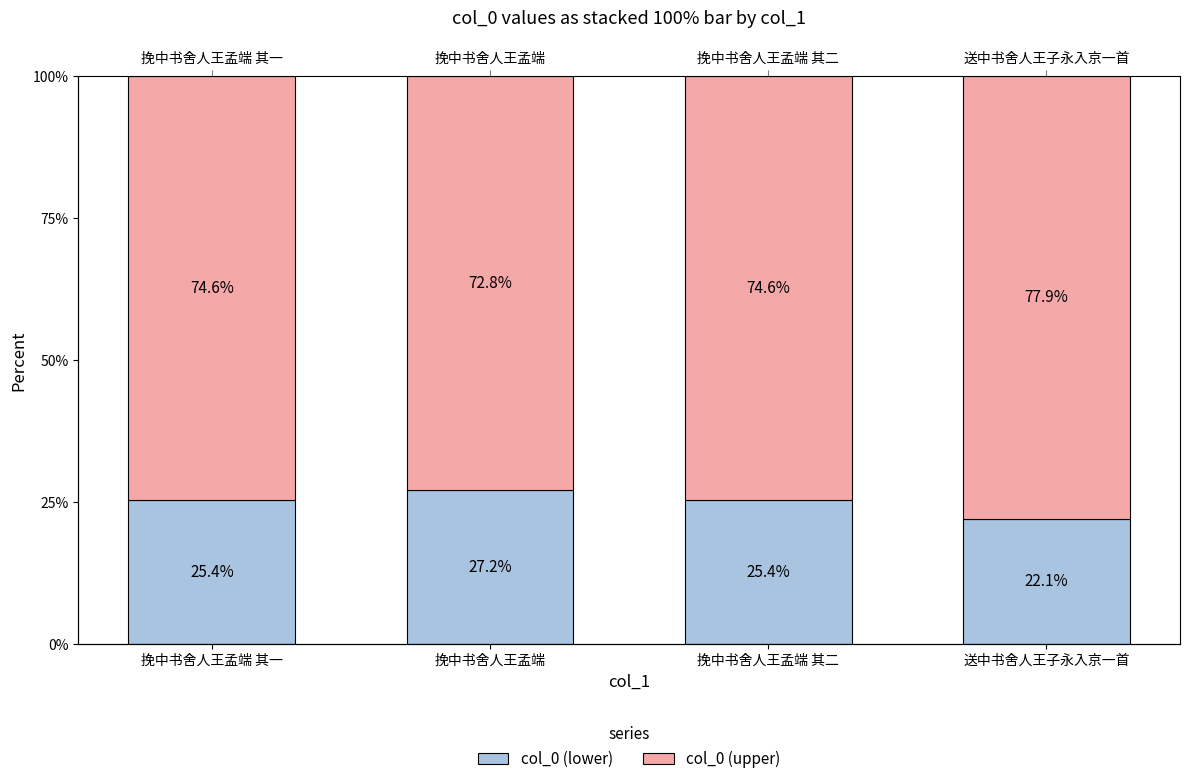

Reading right to left, transcribe all the data shown in this chart.

col_0 (lower): 送中书舍人王子永入京一首=22.1	挽中书舍人王孟端 其二=25.4	挽中书舍人王孟端=27.2	挽中书舍人王孟端 其一=25.4
col_0 (upper): 送中书舍人王子永入京一首=77.9	挽中书舍人王孟端 其二=74.6	挽中书舍人王孟端=72.8	挽中书舍人王孟端 其一=74.6